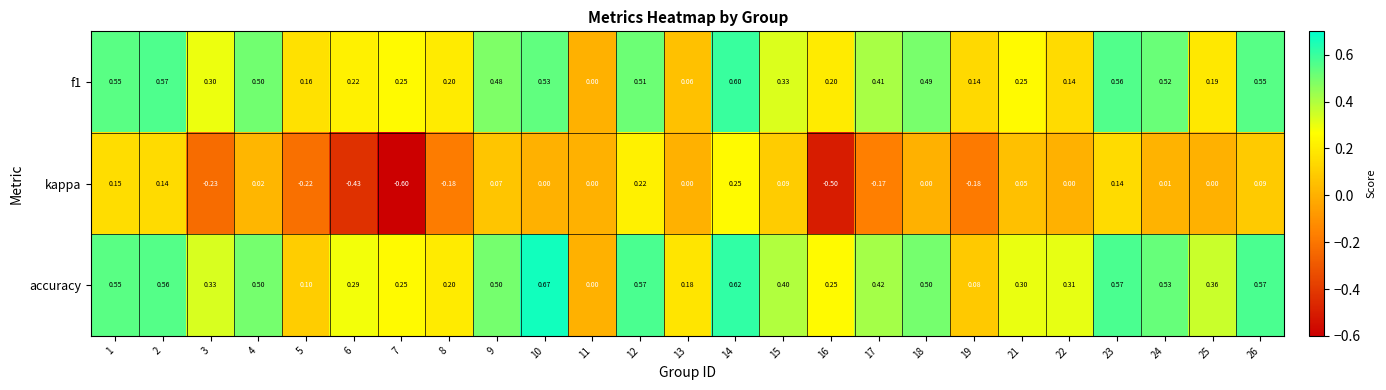

Which series has the largest range (max minus min)?

kappa